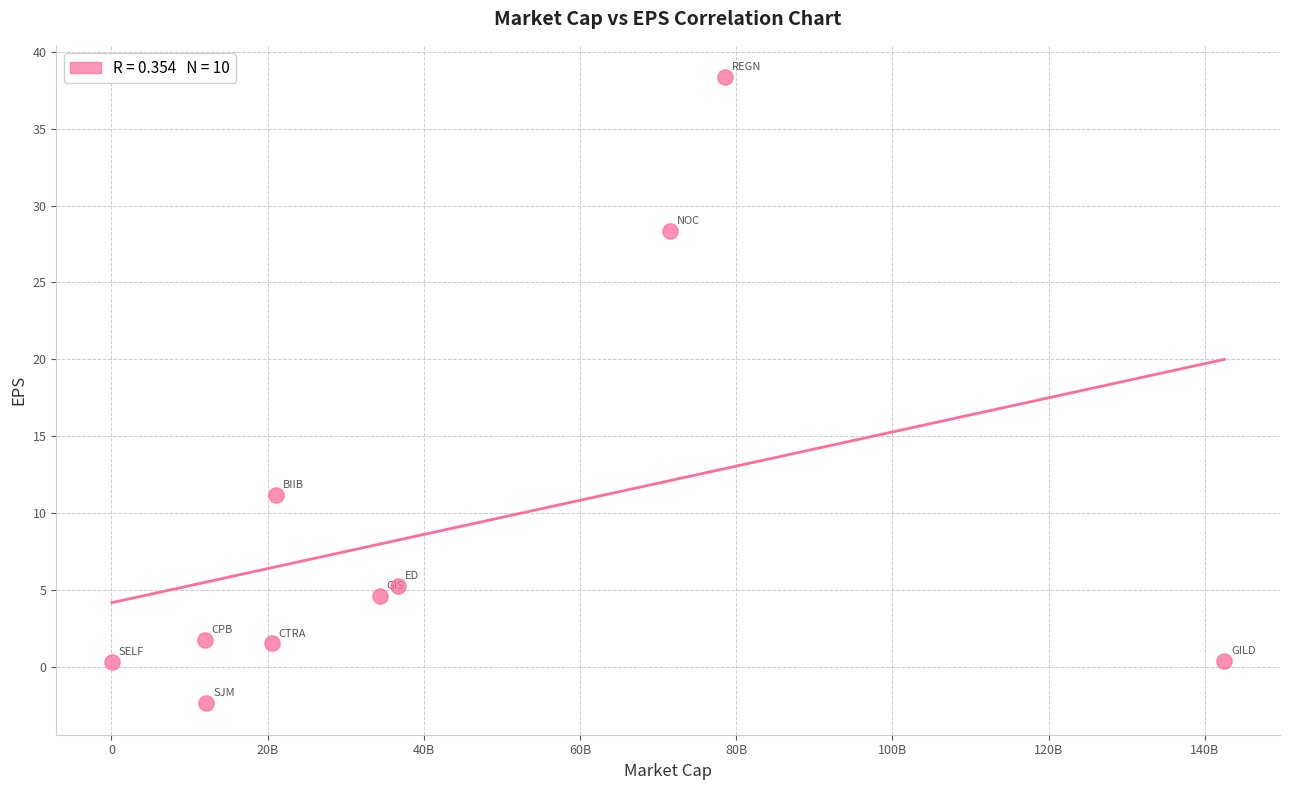

What is the range of Y values (max minus min)?

40.8